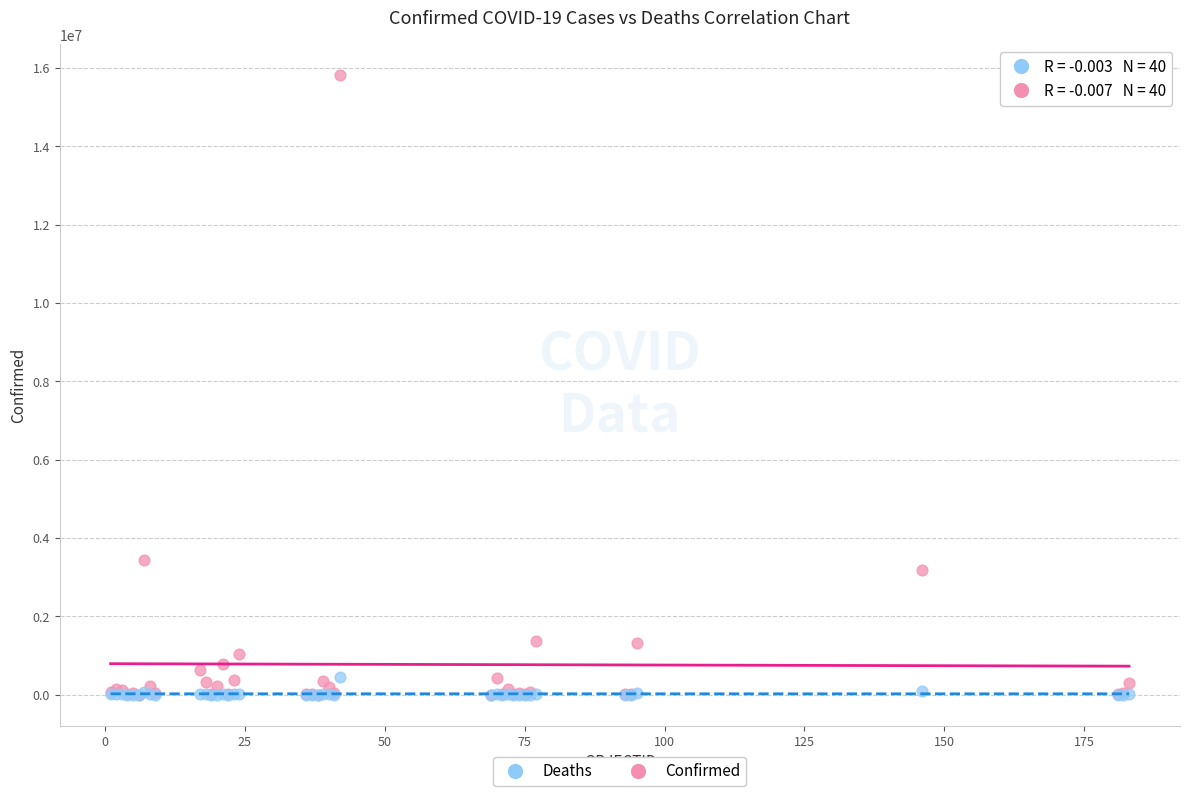

Which series contains the highest Y value?

Confirmed